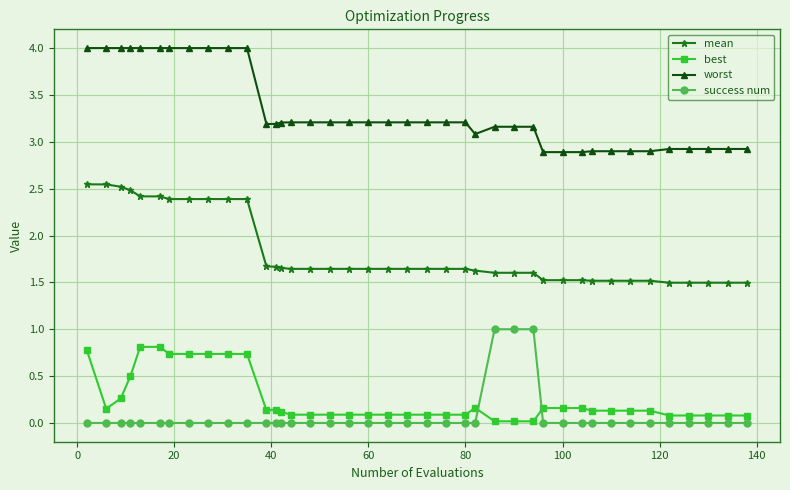

List the series in order of their peak value, lowest first.

best, success num, mean, worst